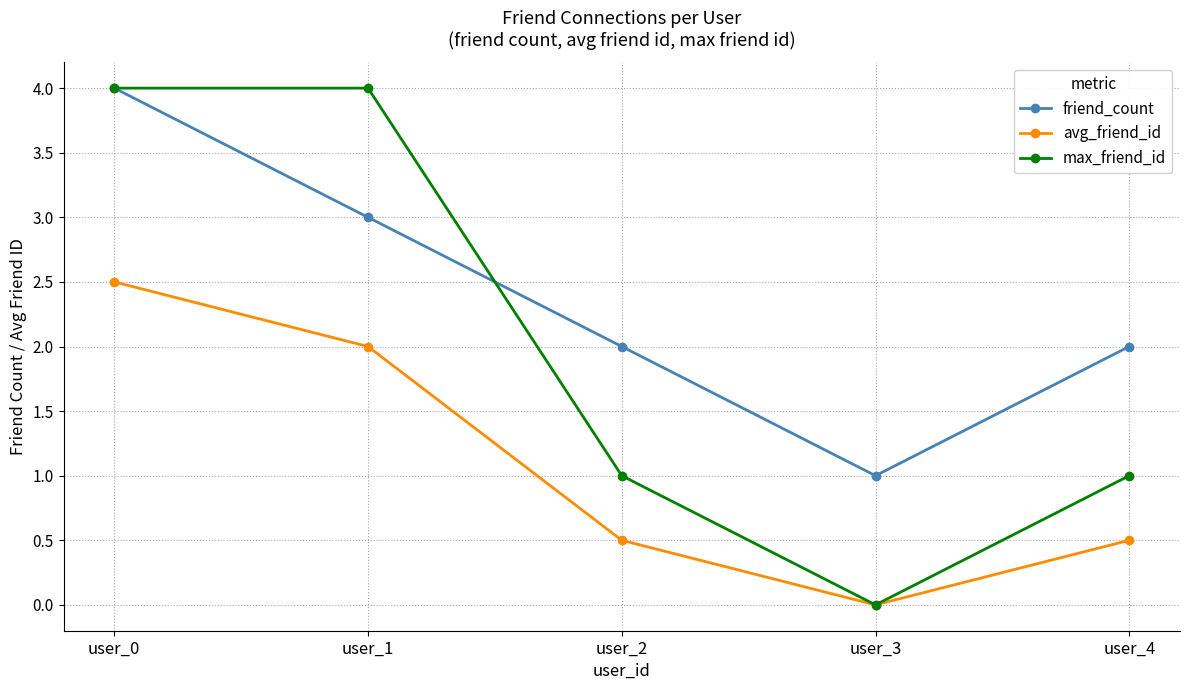

What is the difference between the highest and lowest values at user_1?

2.0